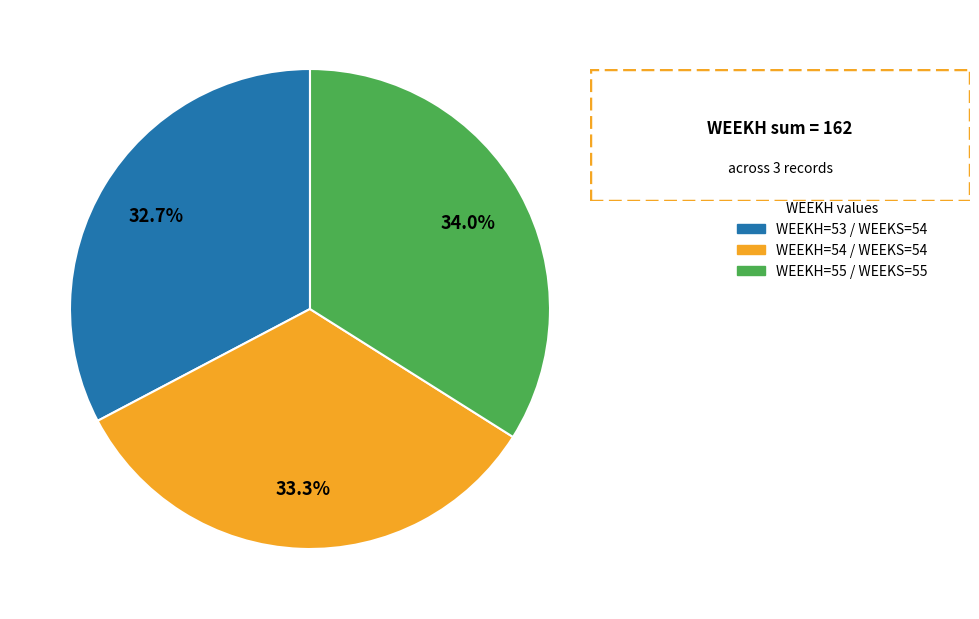

Is there a majority slice in this chart?

No